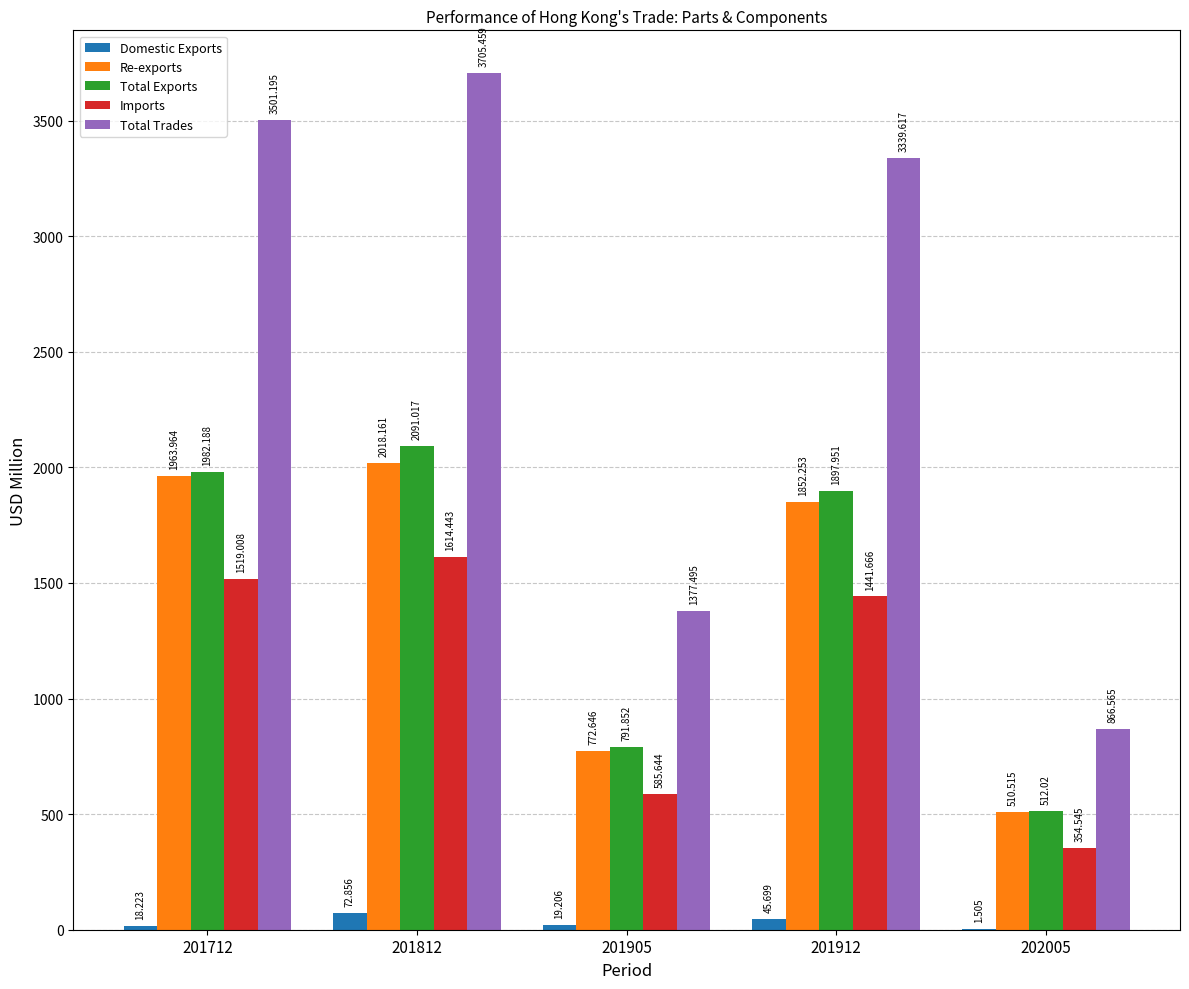

Where is Total Trades nearest to the value 2286?

201905